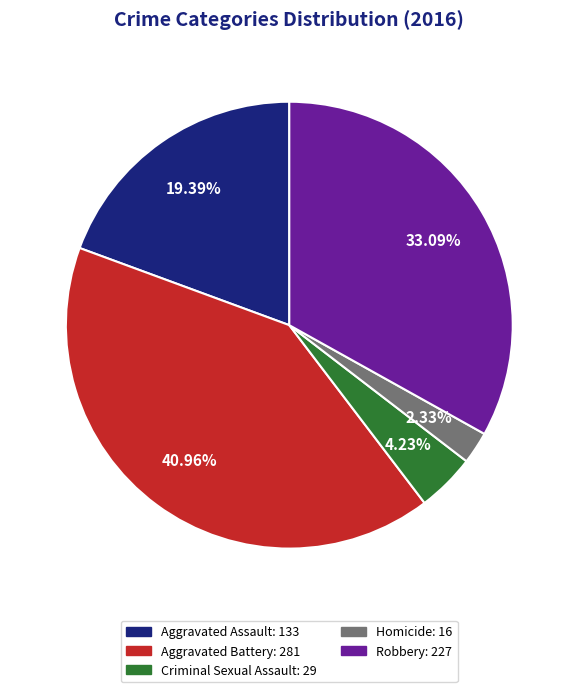

How many slices are in this pie chart?

5